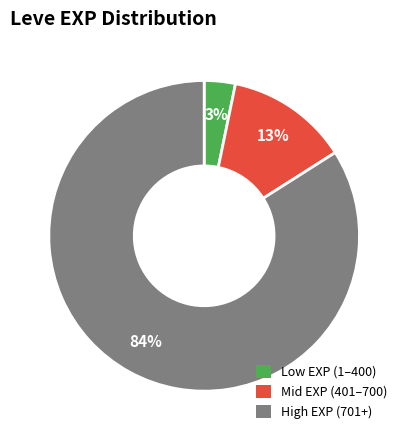

To the nearest percent, what is the difference between the largest and smallest slice percentages?

81%